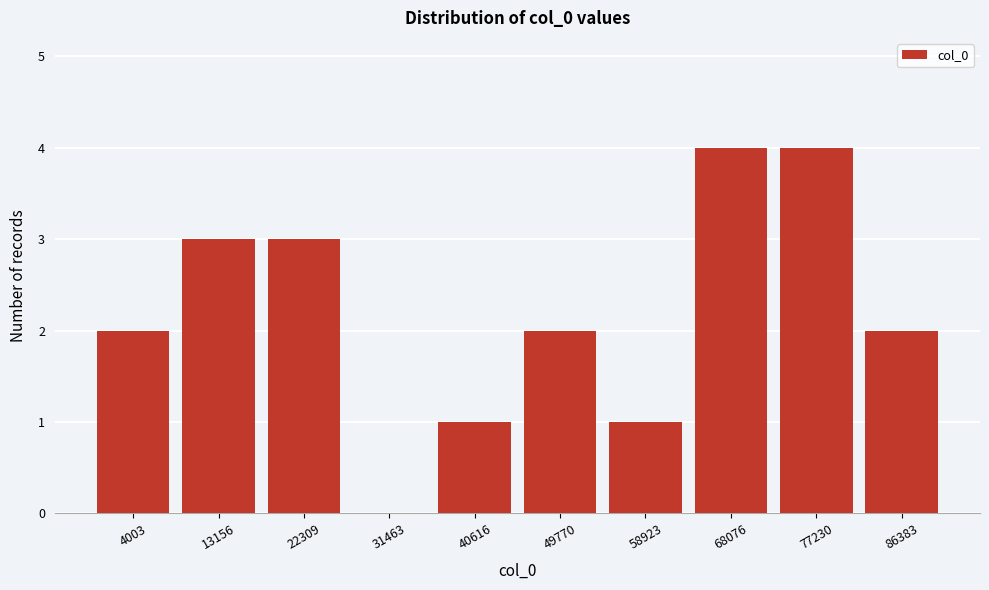

Reading right to left, extract all data points from this chart.

86383=2	77230=4	68076=4	58923=1	49770=2	40616=1	31463=0	22309=3	13156=3	4003=2